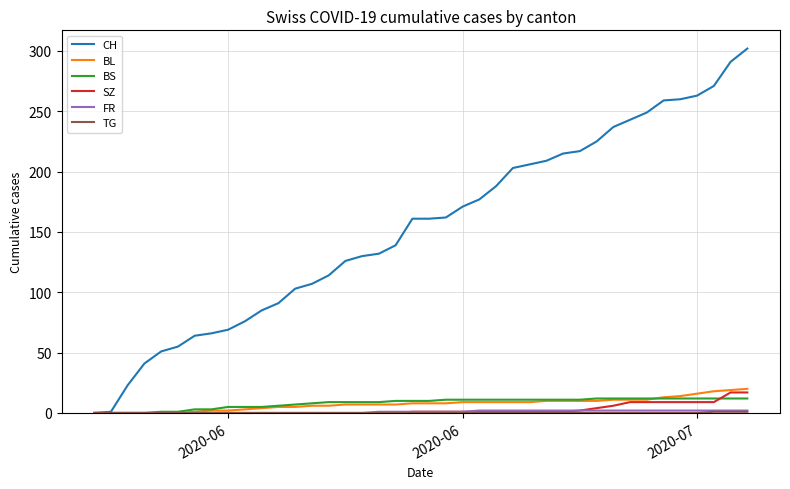

How many lines are shown in the chart?

6